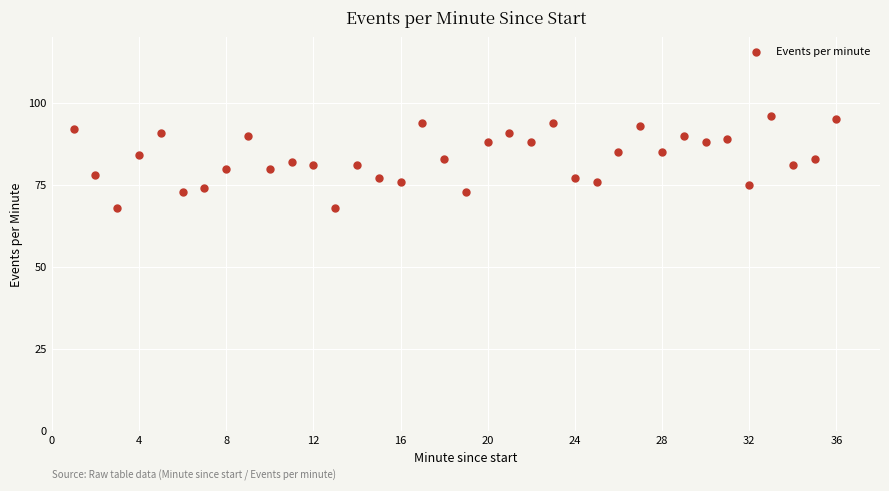

What is the range of Y values (max minus min)?

28